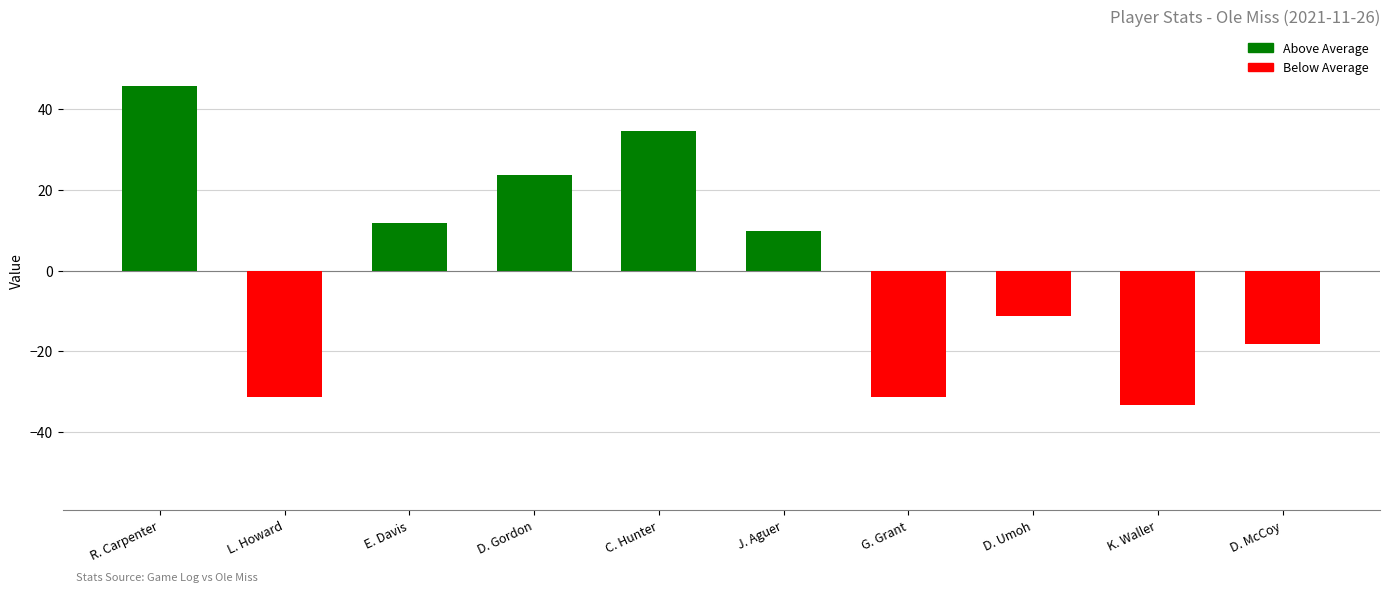

How many data points does each series have?

10